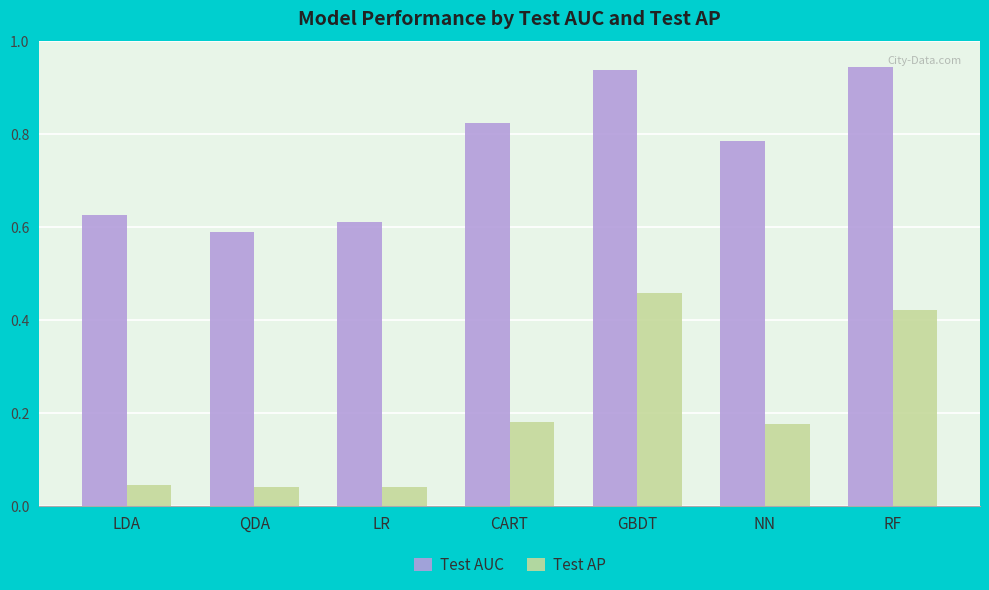

What is the label of the 2nd bar from the right?

NN